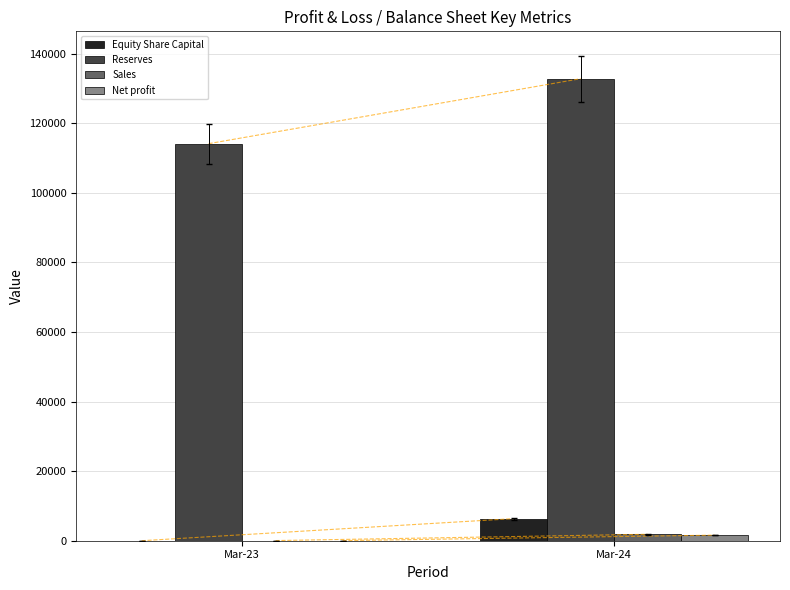

The value of Reserves at Mar-23 is 162708. True or false?

False